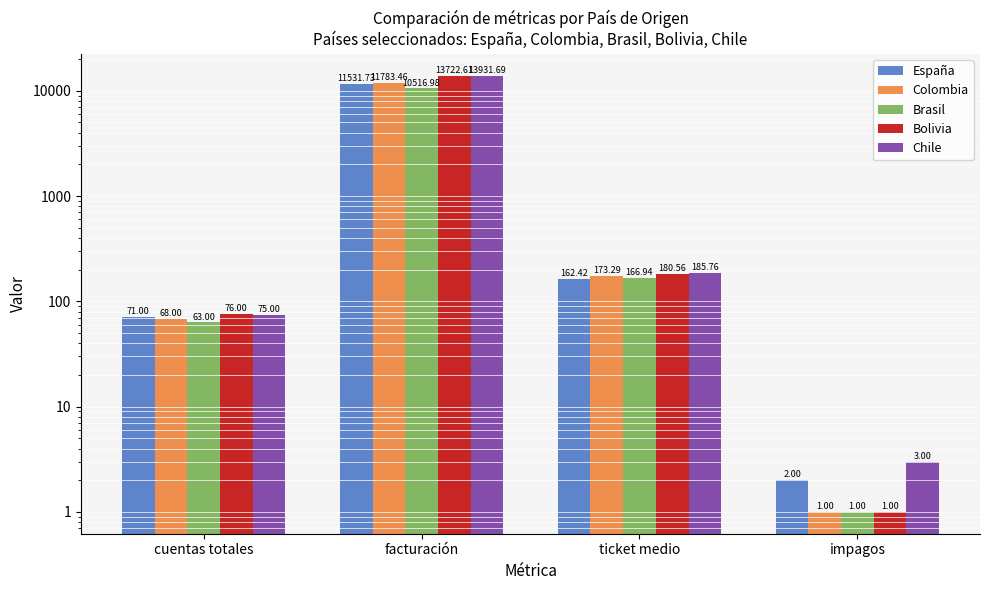

Which series has the largest total across all categories?

Chile